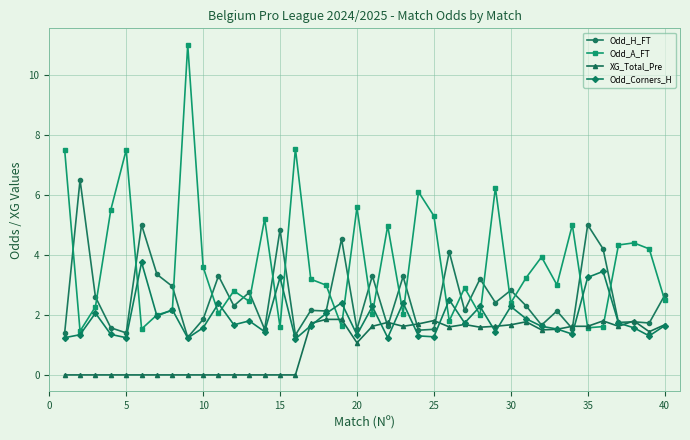

Rank the series by their average value, from lowest to highest.

XG_Total_Pre, Odd_Corners_H, Odd_H_FT, Odd_A_FT